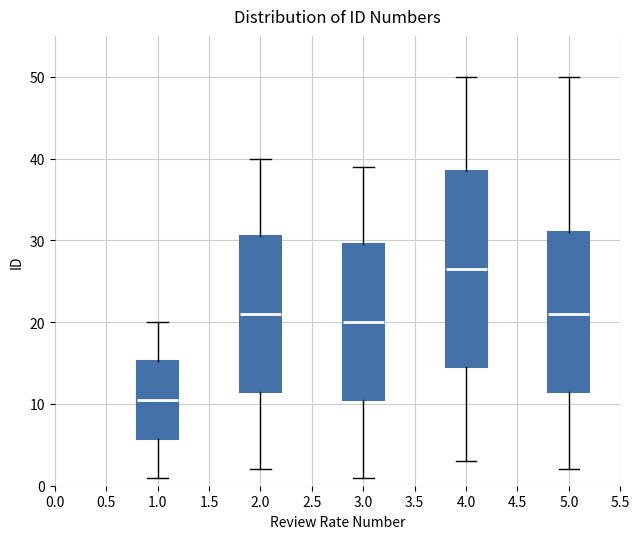

Which box has the lowest median line?

1.0